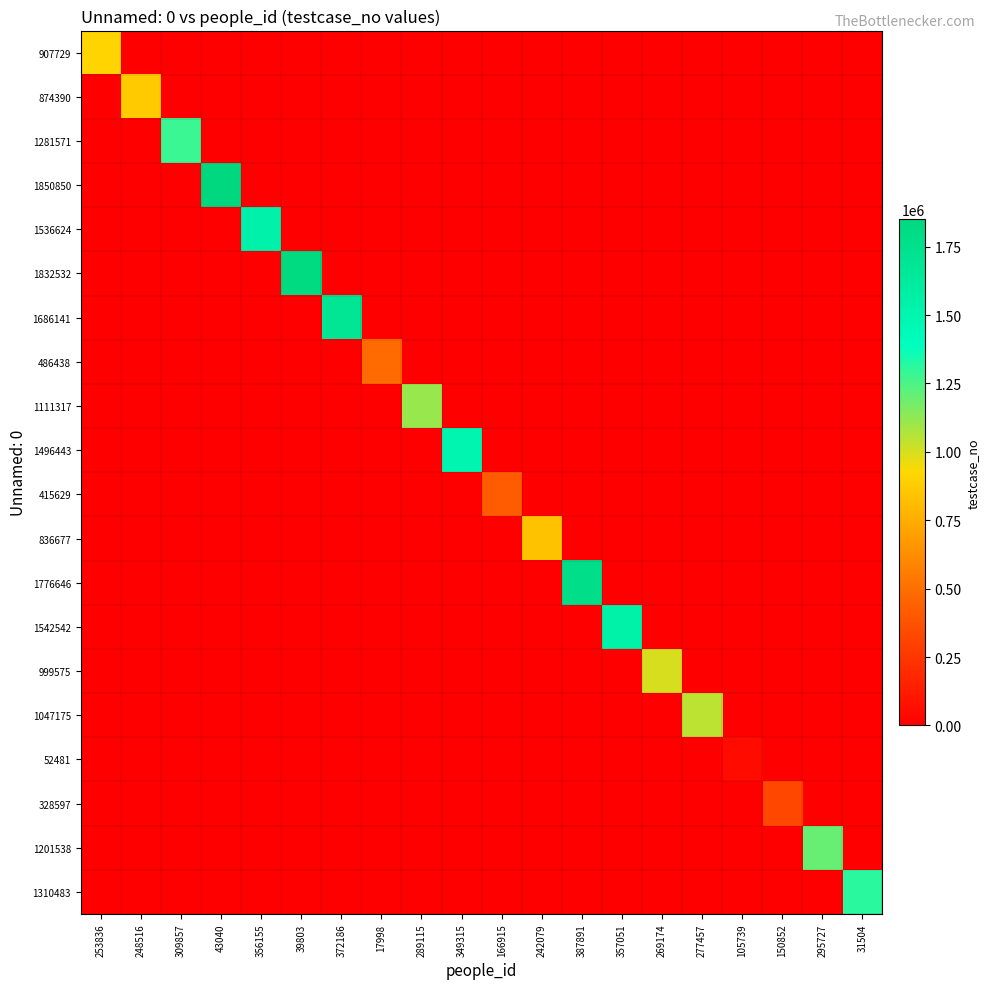

At how many categories does at least one series exceed 3611?

20